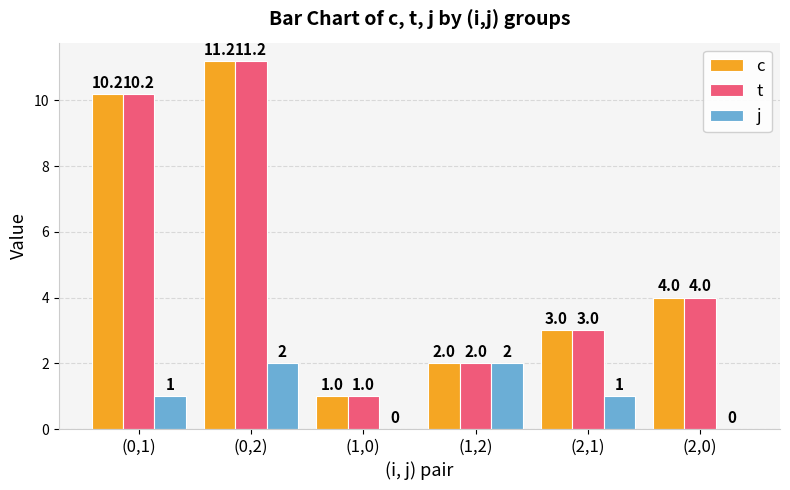

Count the number of data series in this chart.

3